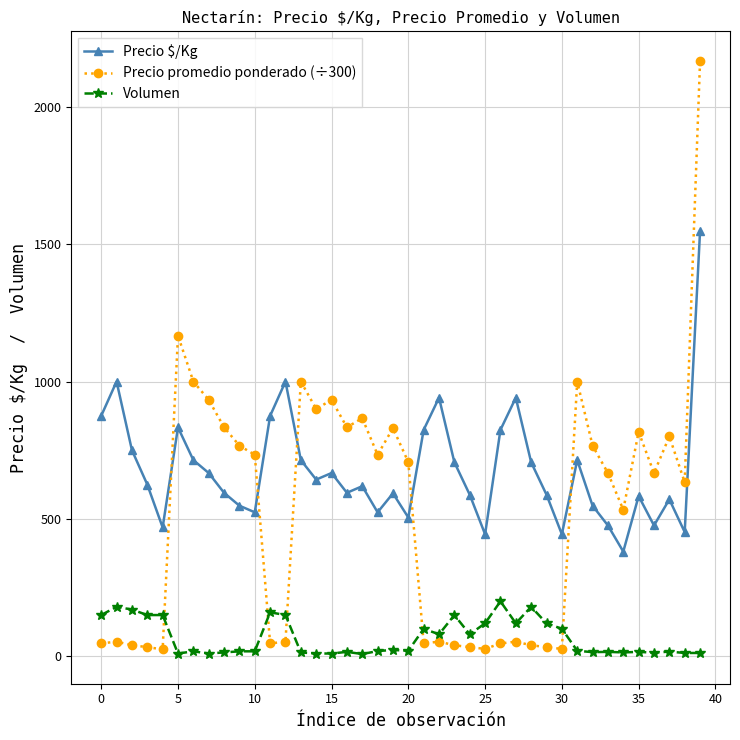

What is the sum of all Precio $/Kg values?

27090.0